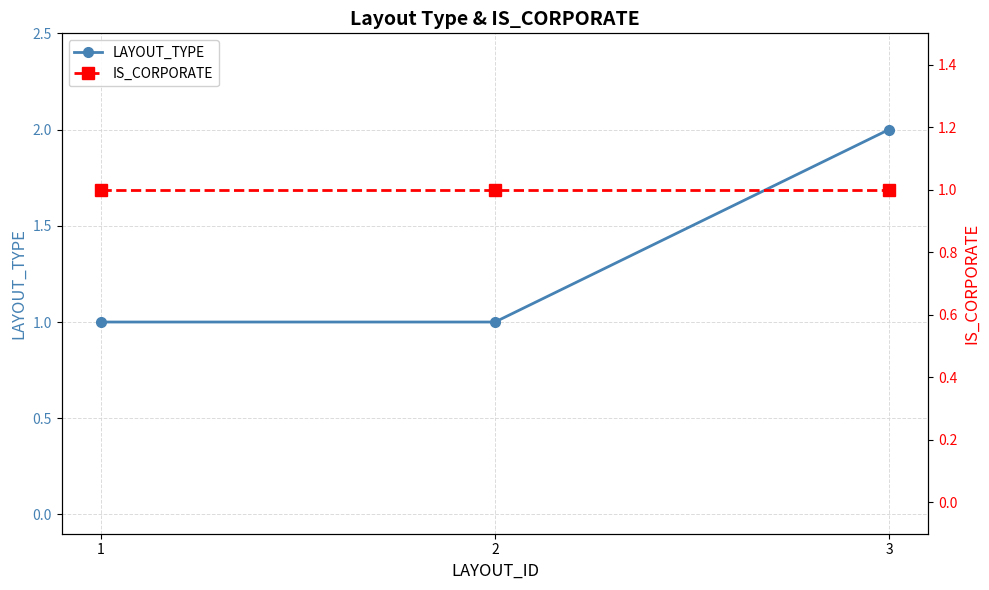

What is the maximum value shown in the chart?

2